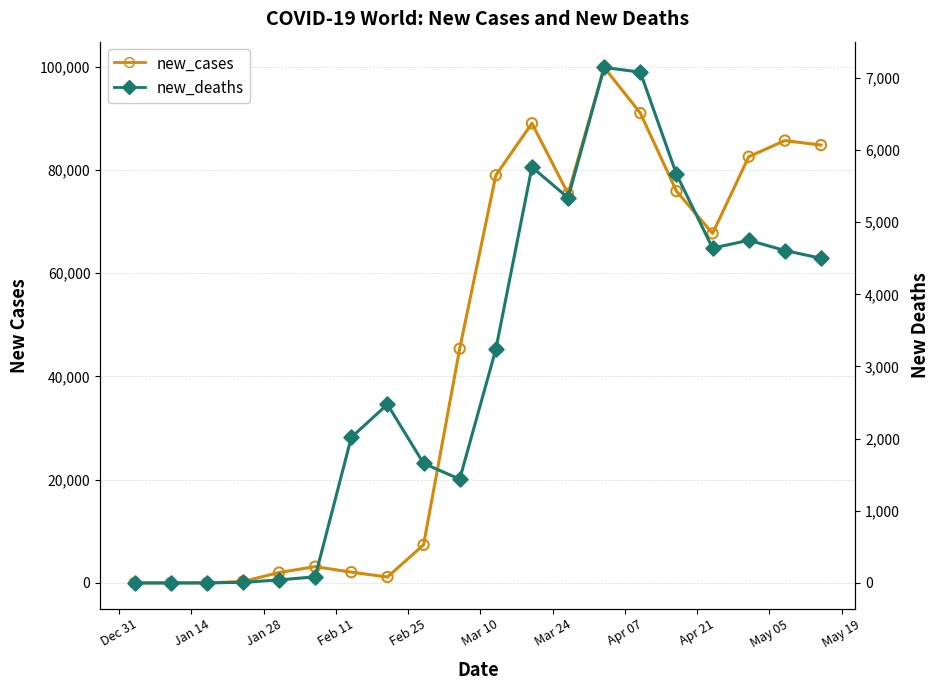

Which series has the largest total across all categories?

new_cases